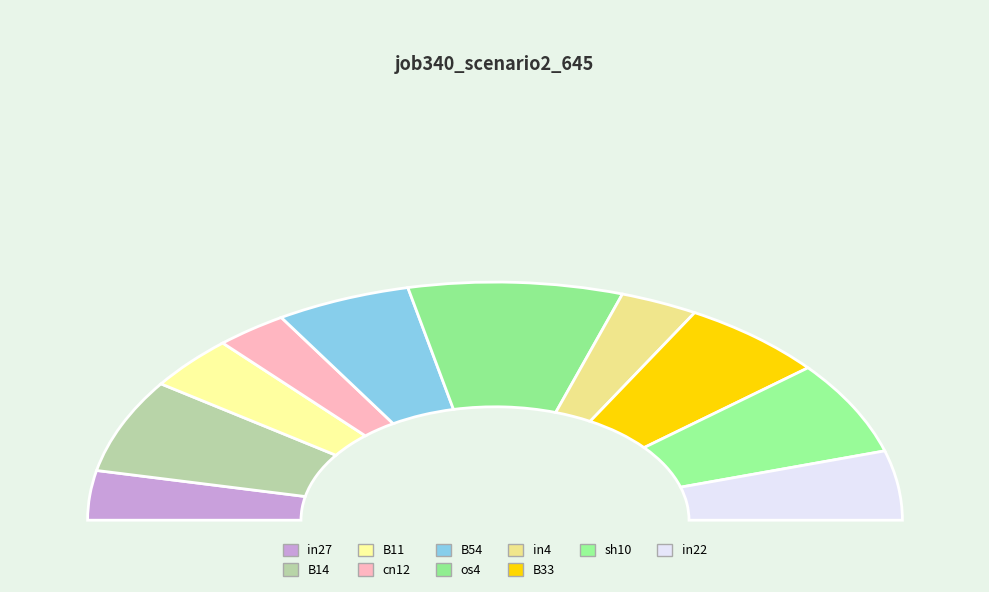

What percentage is the cn12 slice, to the nearest percent?

6%